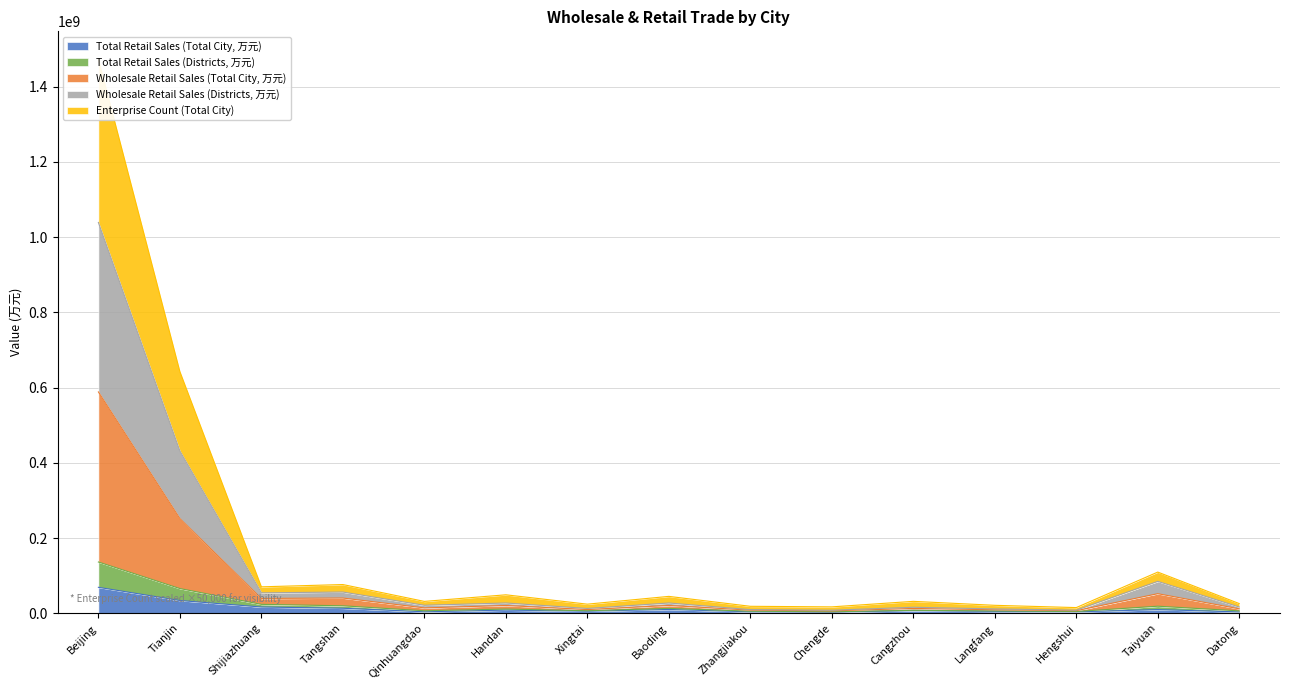

Read the Enterprise Count (Total City) value at Qinhuangdao, to the nearest 100.

6633600